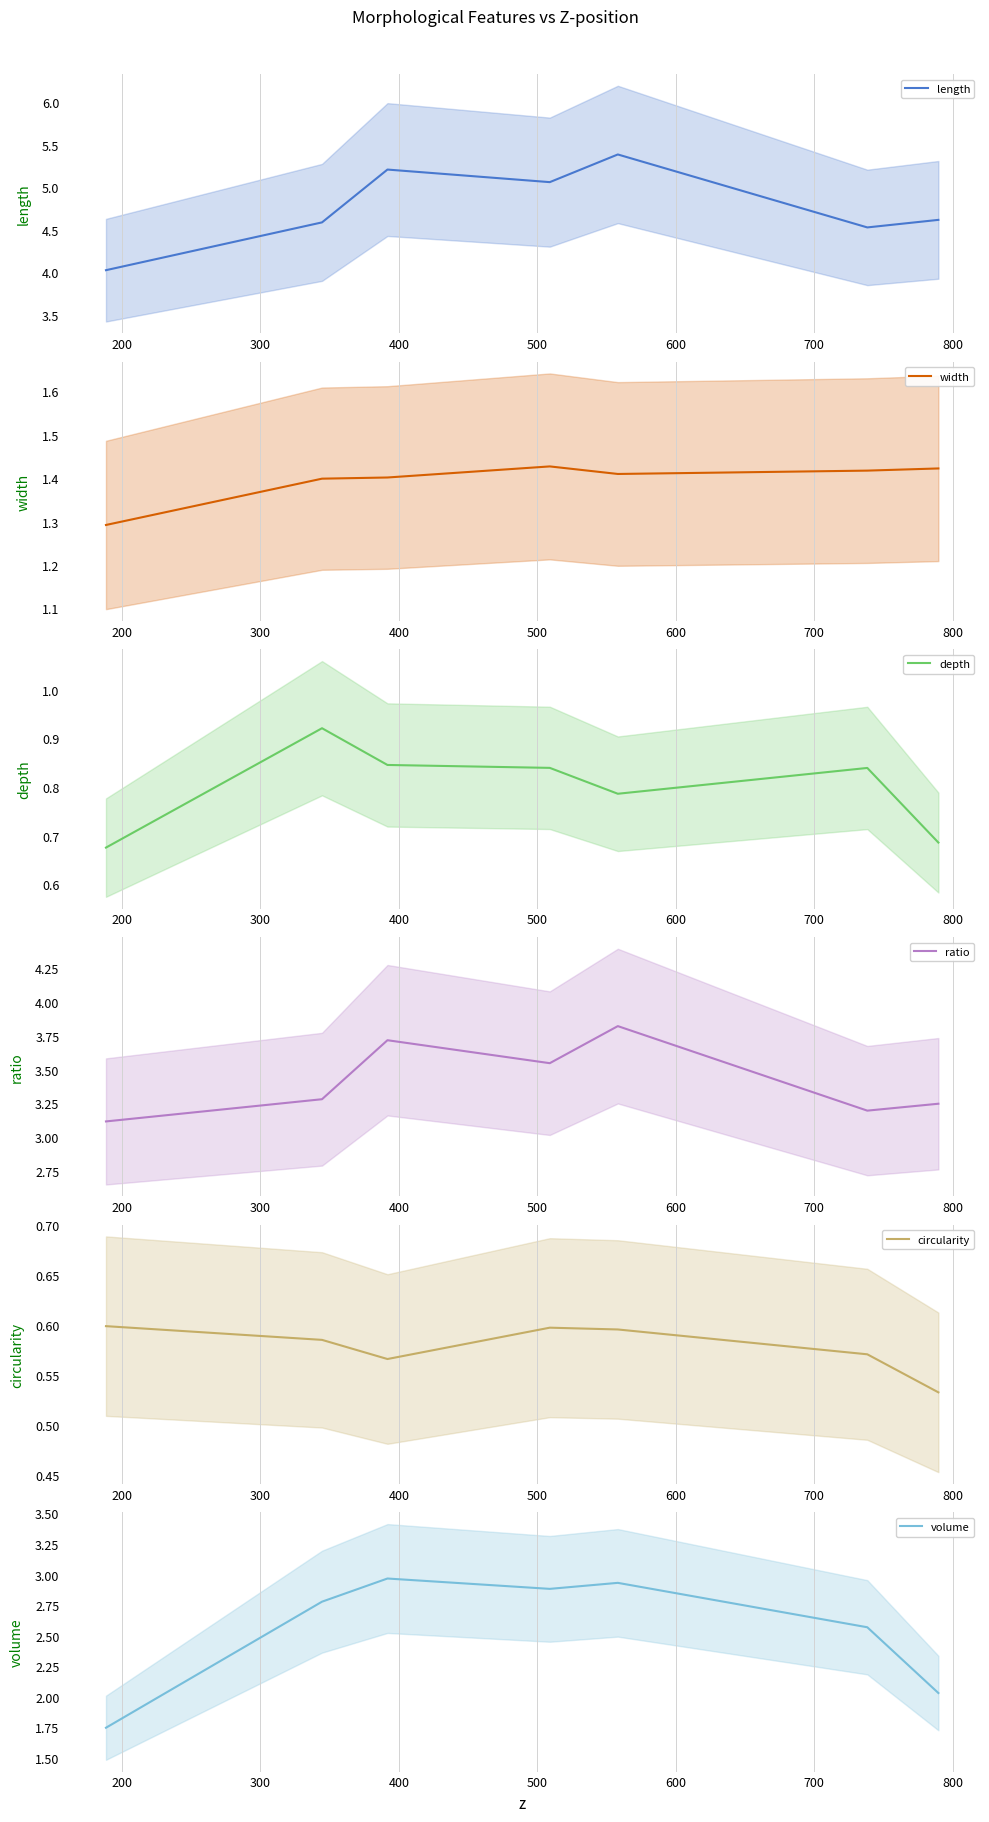

What is the maximum value for length?

5.4